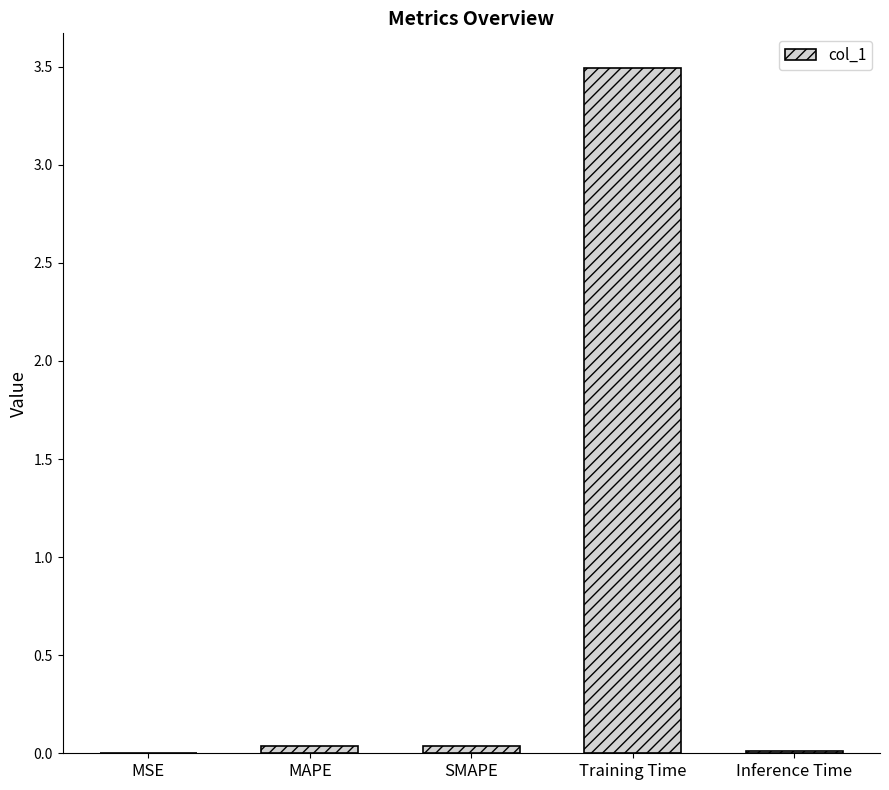

Which category has the highest value across all series?

Training Time